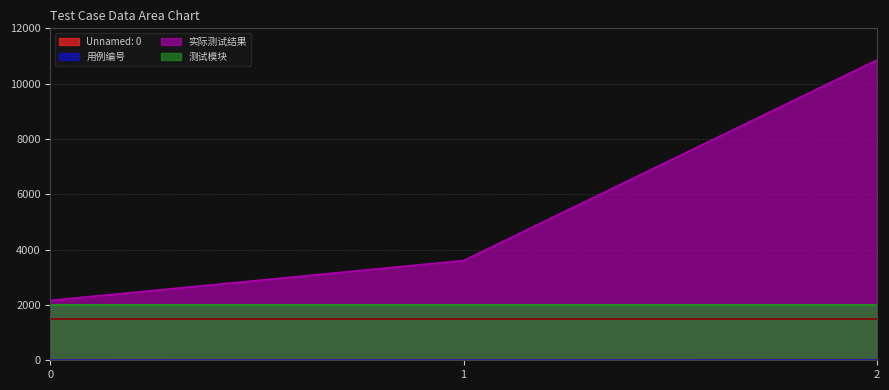

Between 2 and 0, which is larger?

2